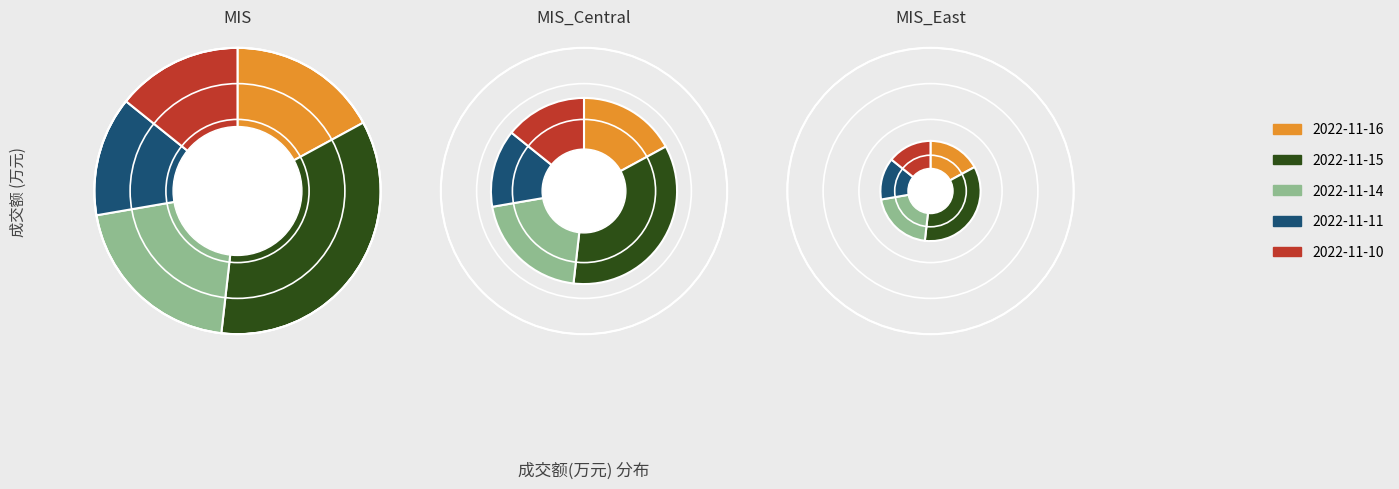

Approximately how many times larger is the value at 2022-11-16 compared to 2022-11-11?

1.3